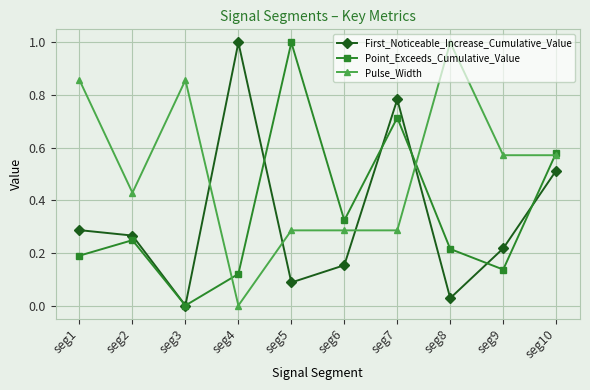

How many intersections are there between Point_Exceeds_Cumulative_Value and Pulse_Width?

3